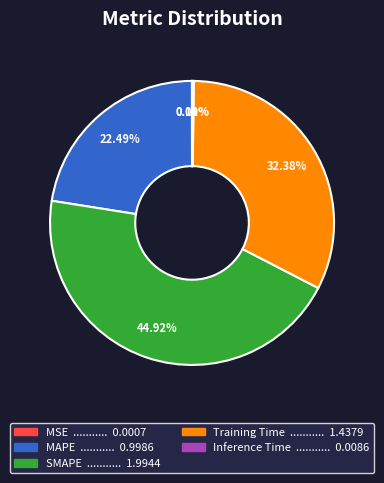

Does any single category account for the majority?

No